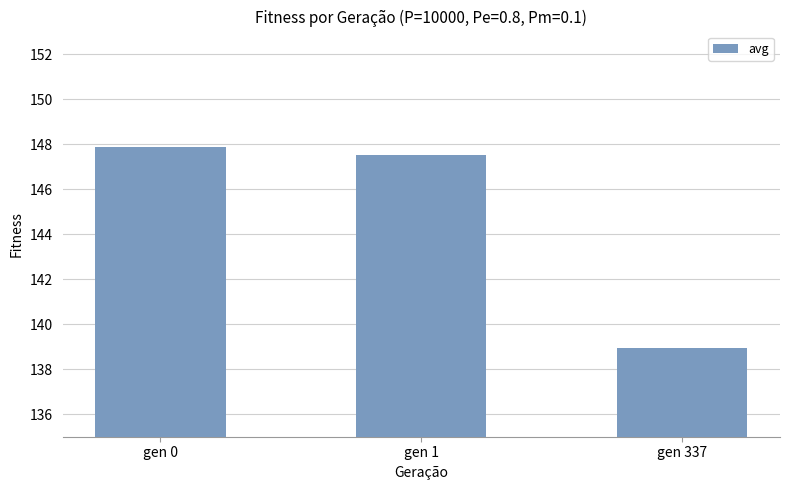

What is the minimum value shown in the chart?

139.0